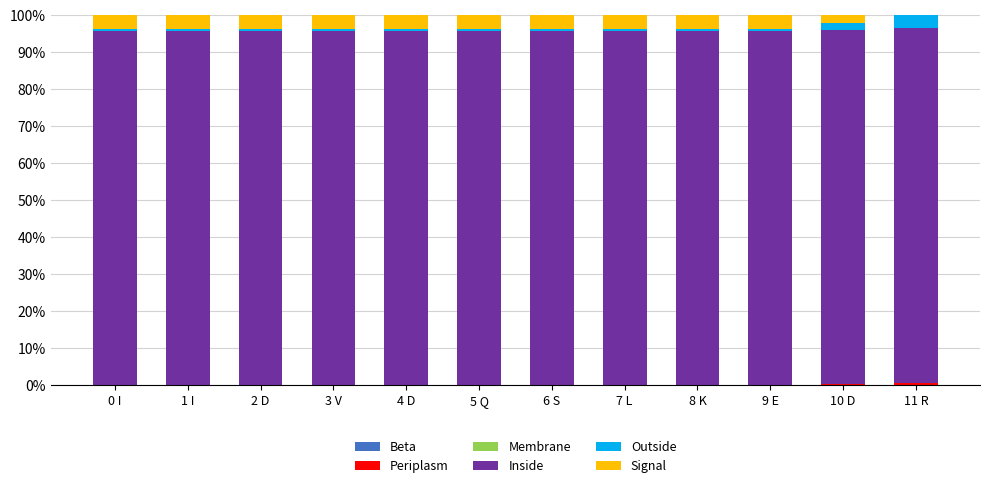

Are the bars grouped side by side (vs. stacked)?

No